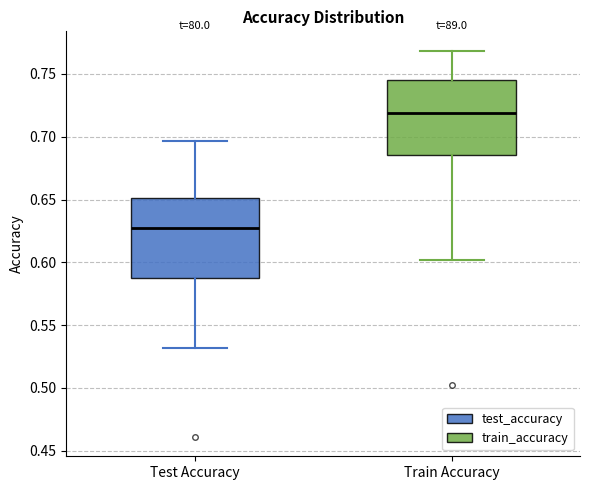

Reading left to right, transcribe this box plot: for each box, give where its median line is, the range the box spans, and where its two whiskers end, as read against the y-axis. The values are not printed on the chart, so give them approximately, as read against the axis.

Test Accuracy: median 0.630, box 0.590 to 0.650, whiskers 0.530 to 0.695
Train Accuracy: median 0.720, box 0.685 to 0.745, whiskers 0.600 to 0.770